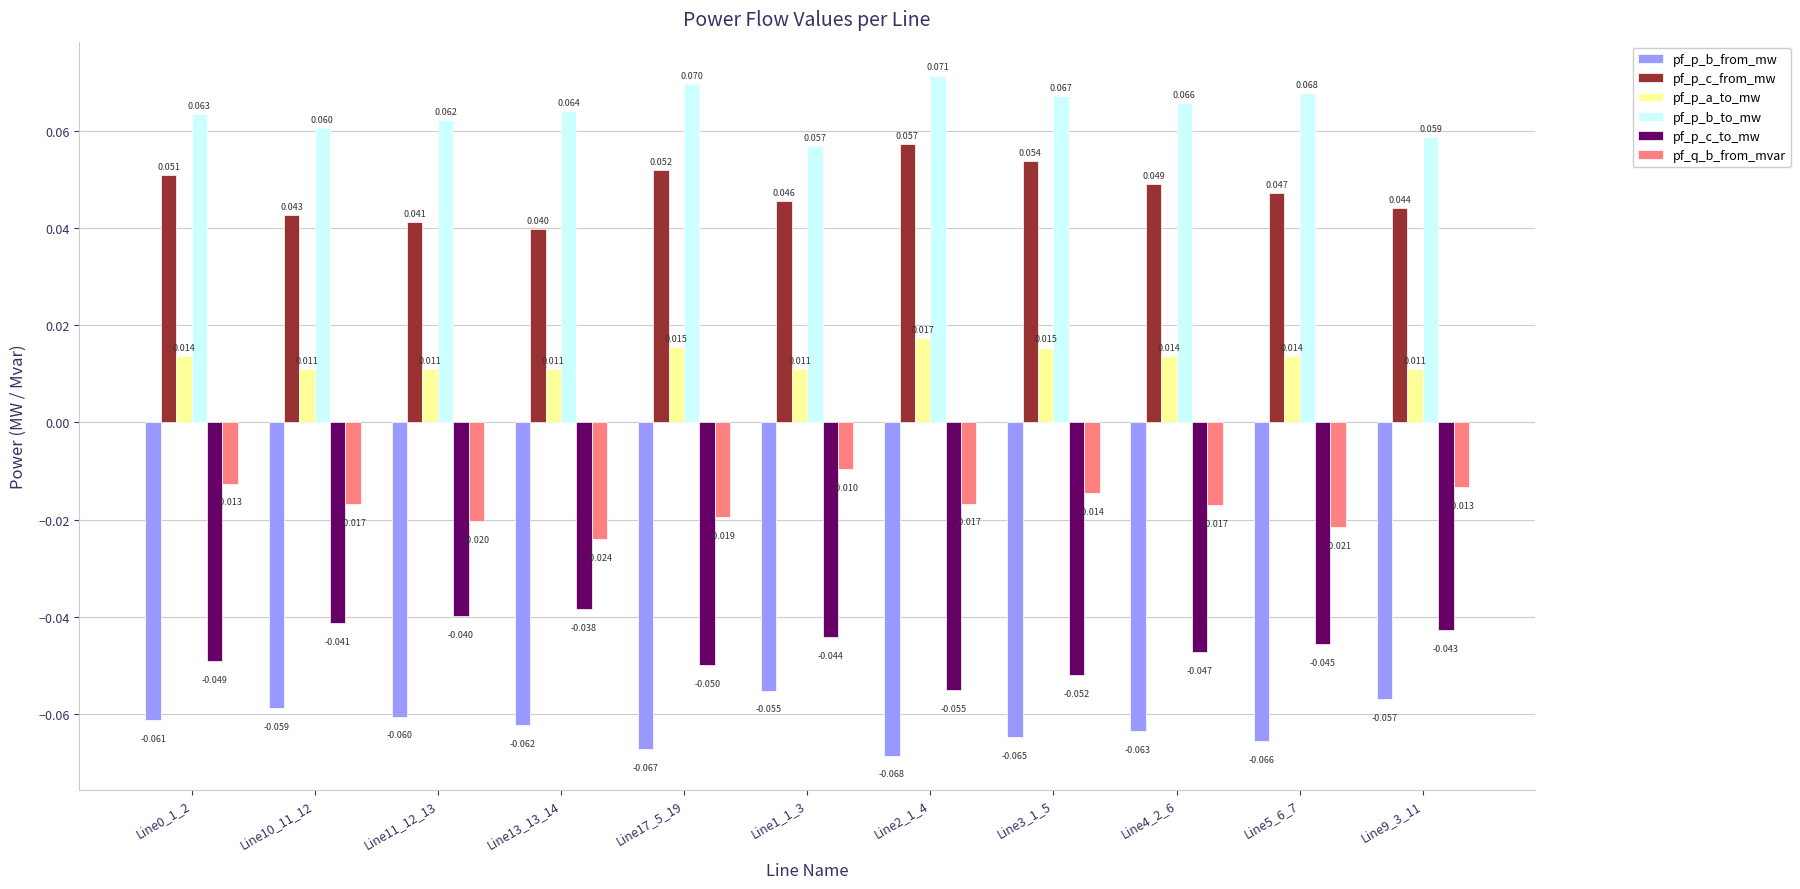

Are the bars horizontal?

No